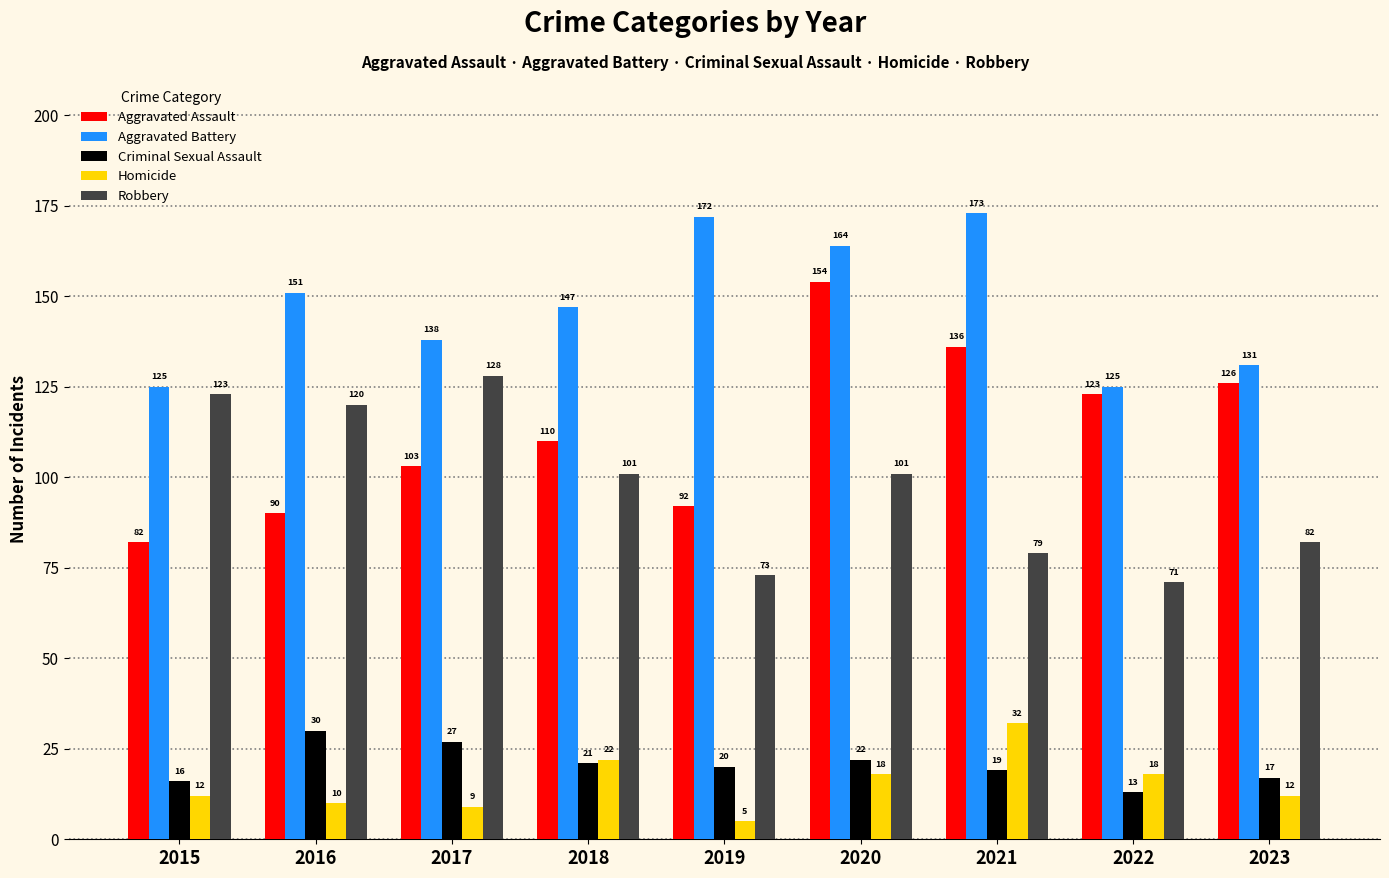

At which category is the sum across all series the highest?

2020